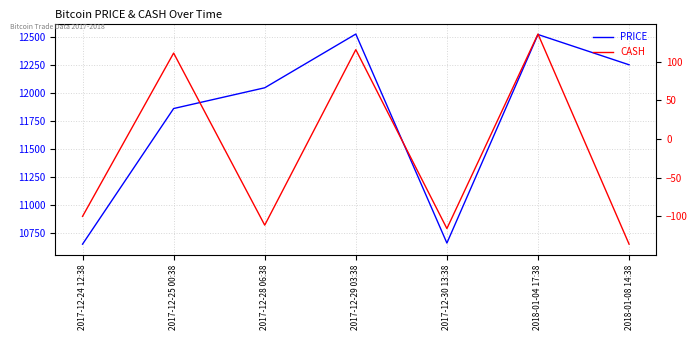

How many lines are shown in the chart?

2